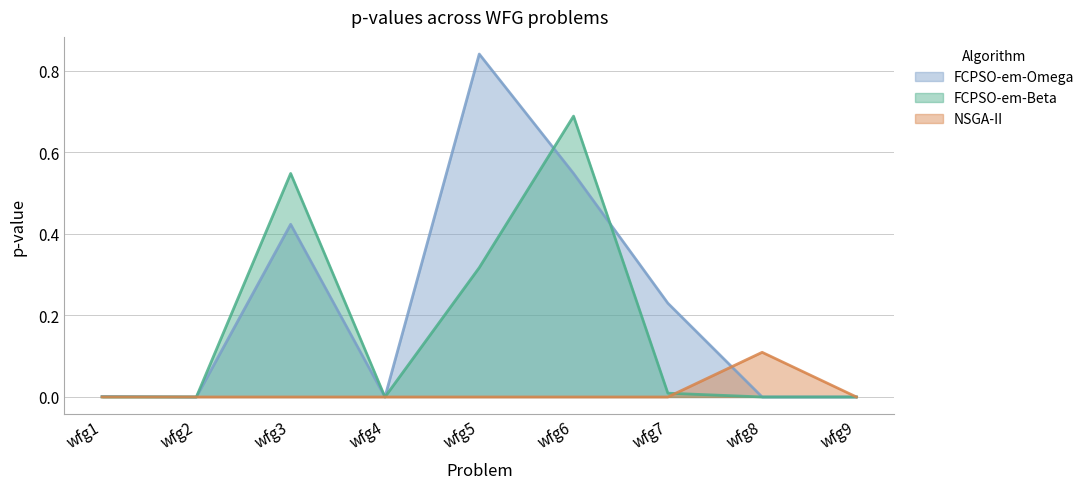

Between wfg7 and wfg5, which is larger?

wfg5